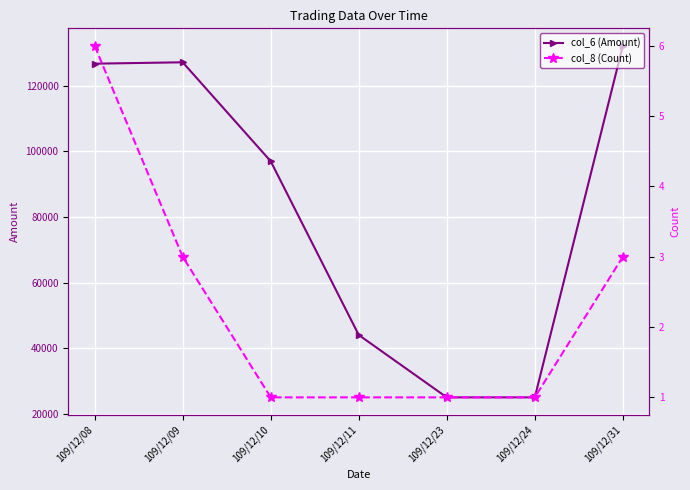

Reading left to right, transcribe all the data shown in this chart.

col_6 (Amount): 126780	127200	97000	44000	24960	24960	132200
col_8 (Count): 6	3	1	1	1	1	3